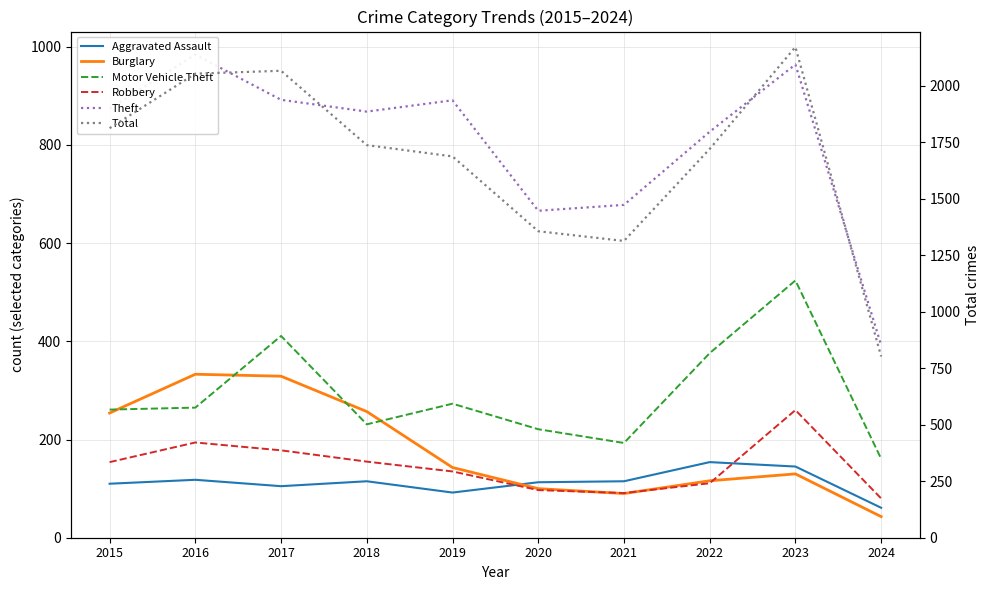

At which label does Motor Vehicle Theft first exceed 265?

2017